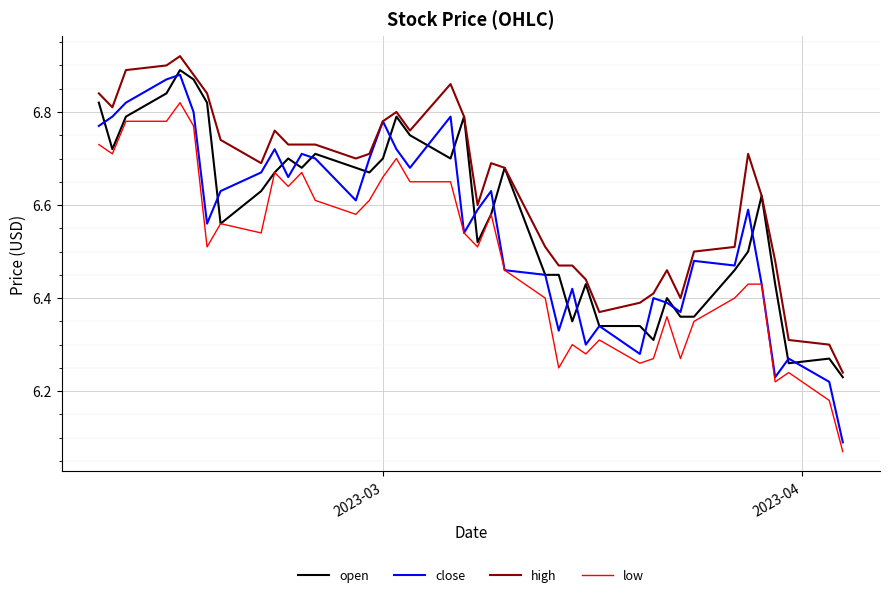

List the series in order of their overall mean, lowest first.

low, close, open, high